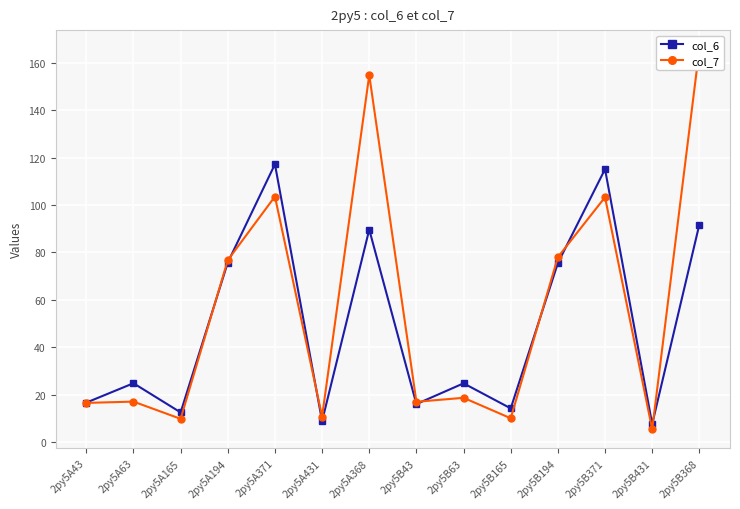

In col_7, how many points are lower than both neighbors (excluding endpoints)?

5